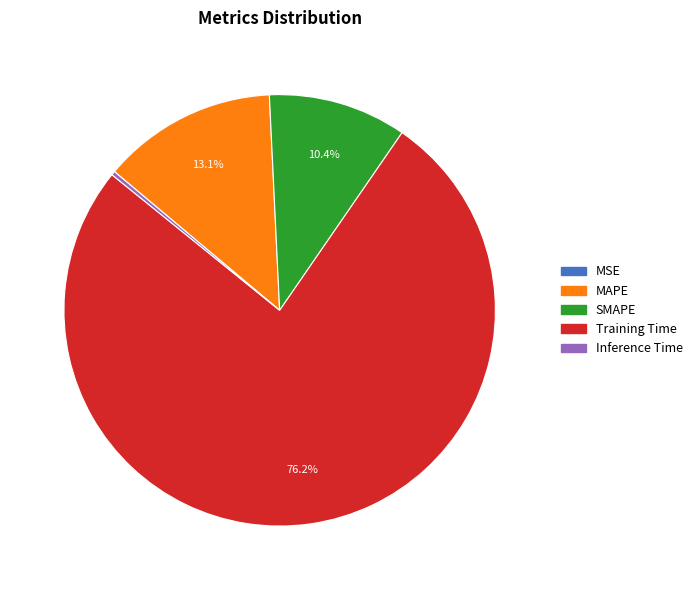

To the nearest percent, what is the average slice percentage?

20%